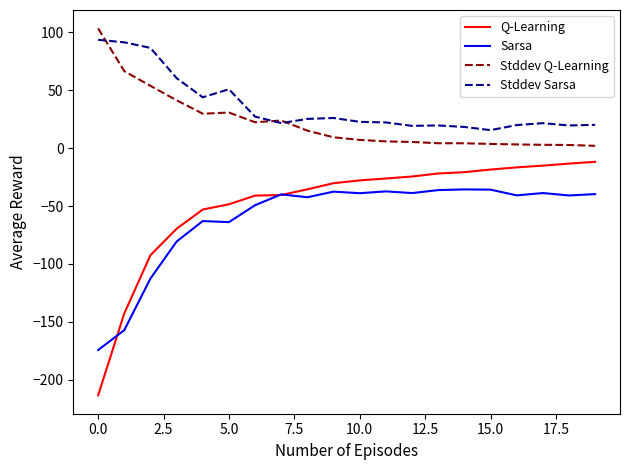

Which series has the widest spread of values?

Q-Learning